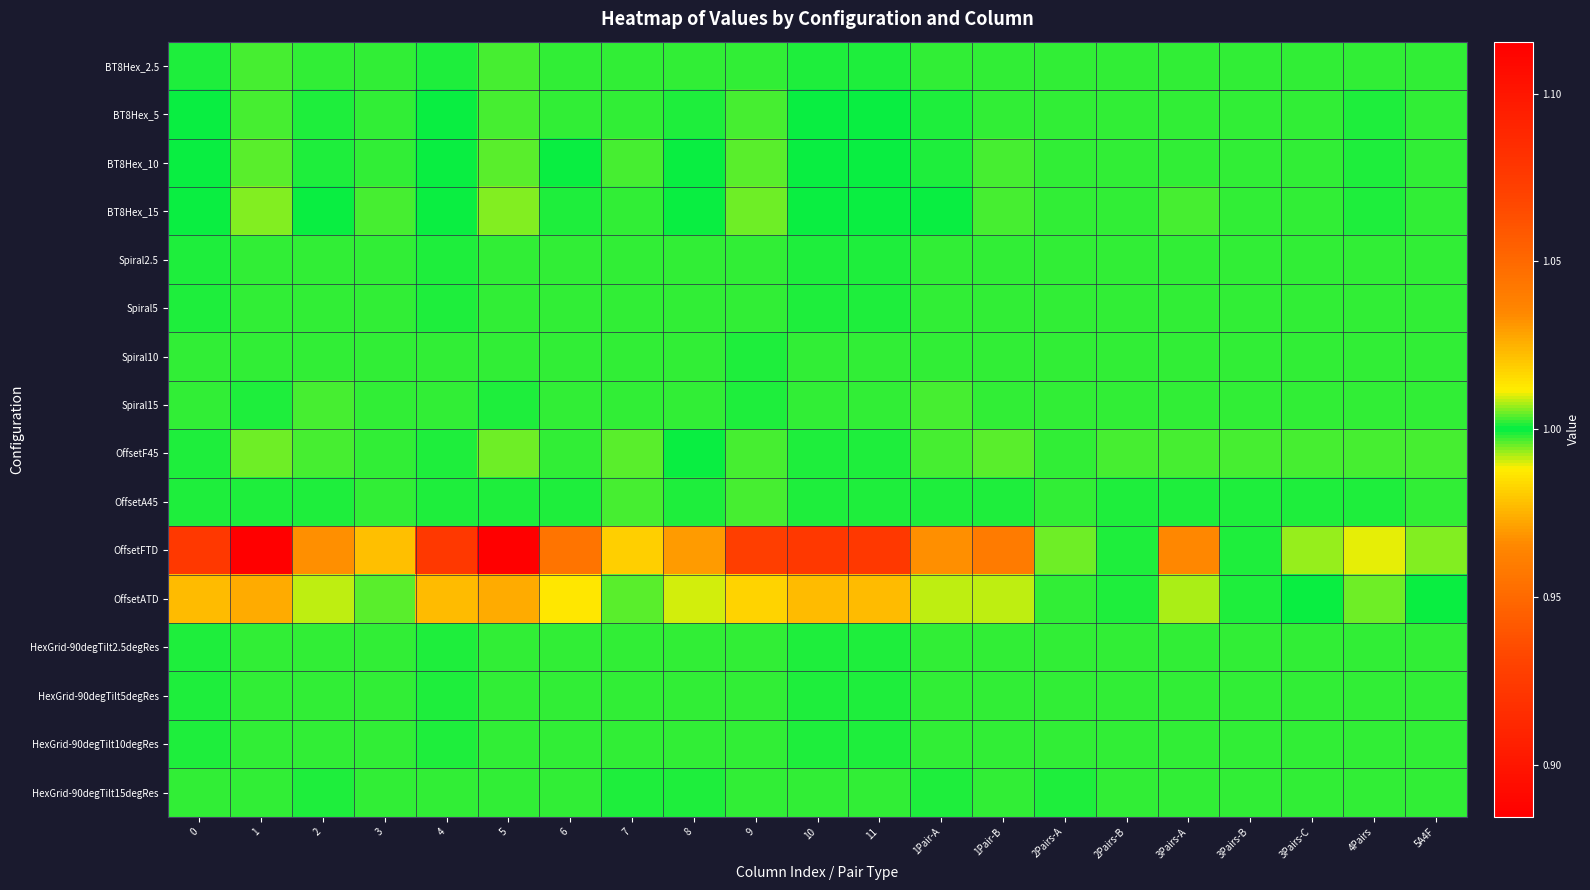

Between 4Pairs and 3Pairs-A, which is larger?

4Pairs